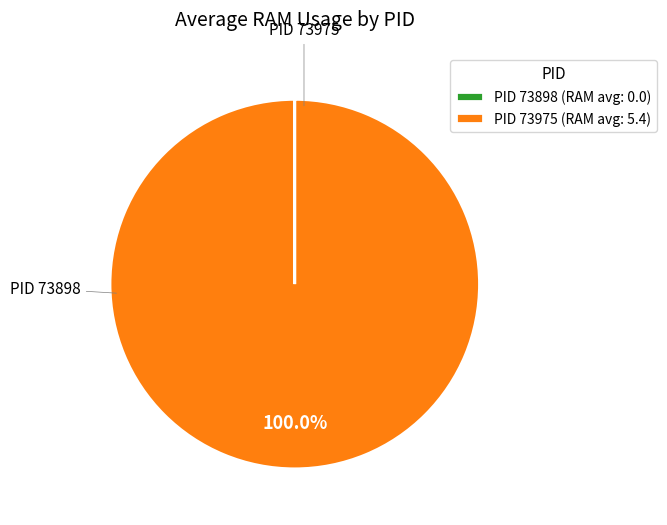

Which slice is the largest?

PID 73975 (RAM avg: 5.4)